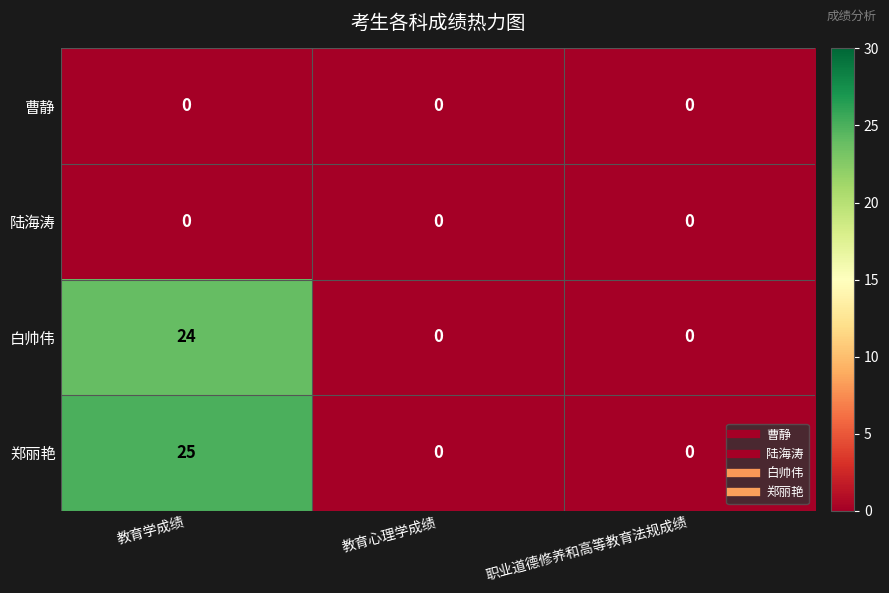

At how many categories does at least one series exceed 20?

1